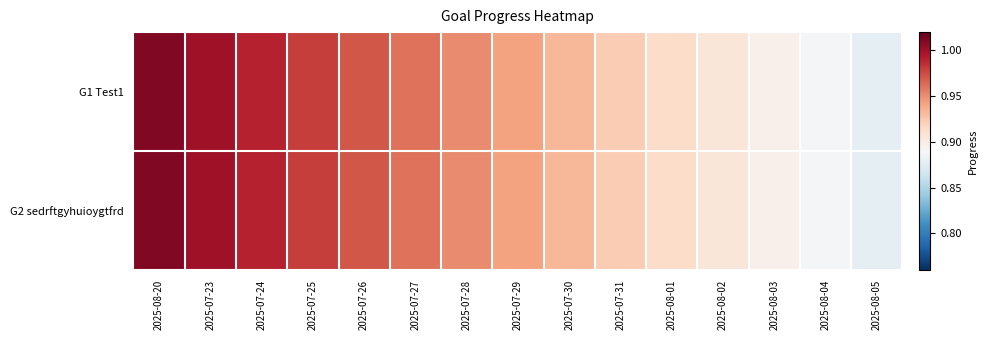

What is the total value across all series at 2025-07-30?

1.9